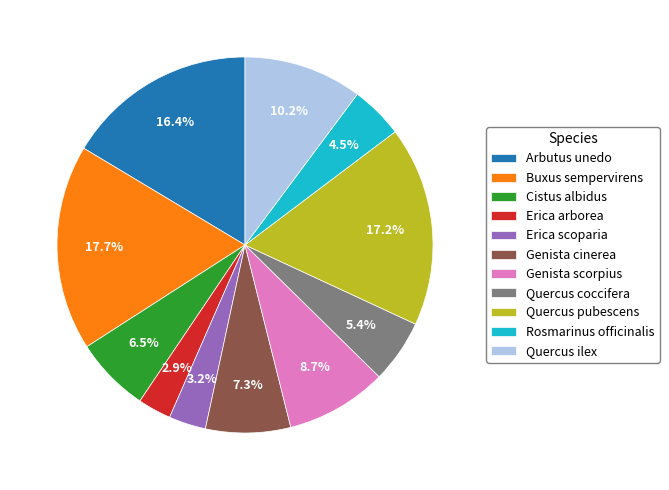

Combined, what portion of the pie is Cistus albidus and Buxus sempervirens?

24.2%